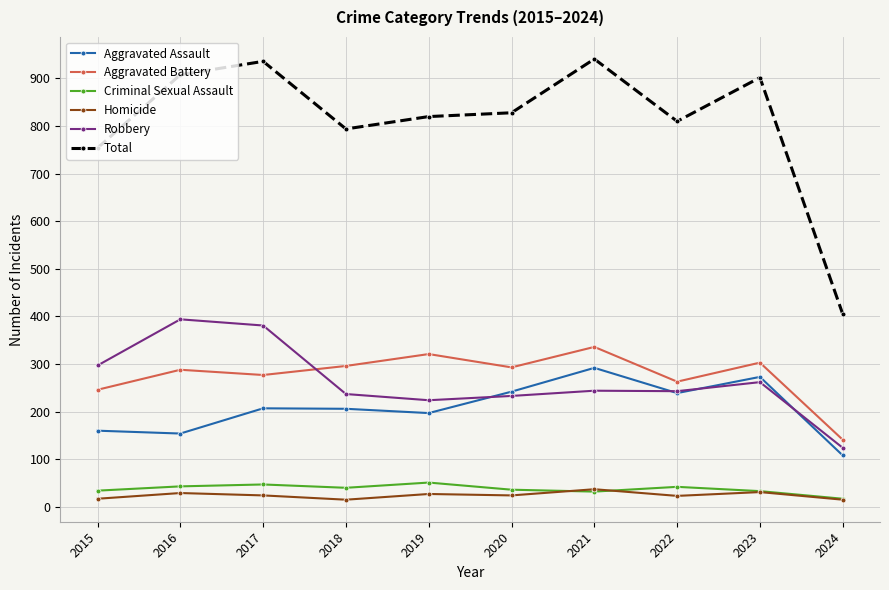

What is the minimum value shown in the chart?

15